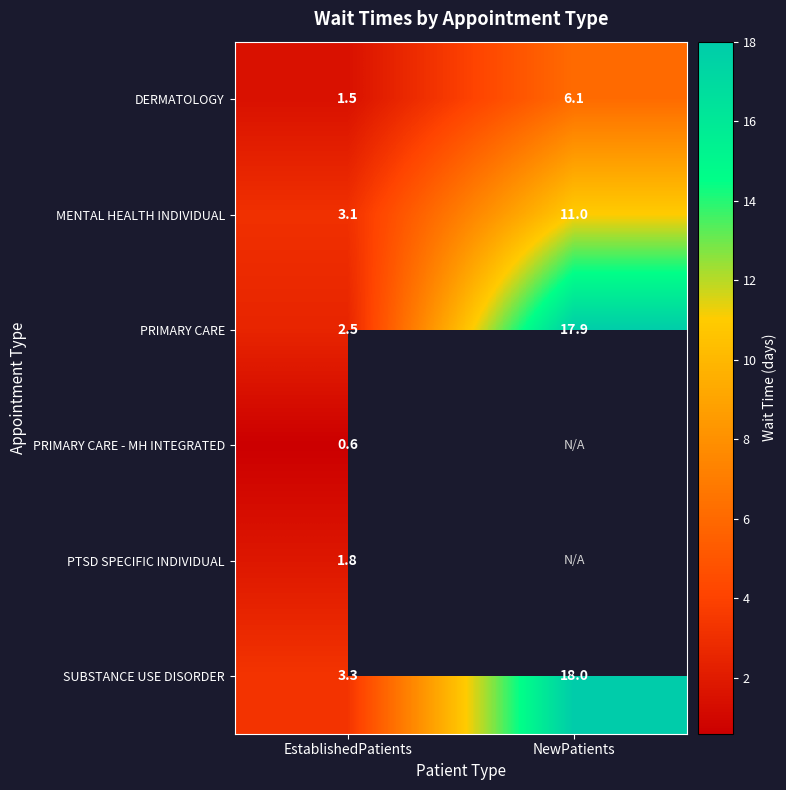

At how many categories does at least one series exceed 15?

1